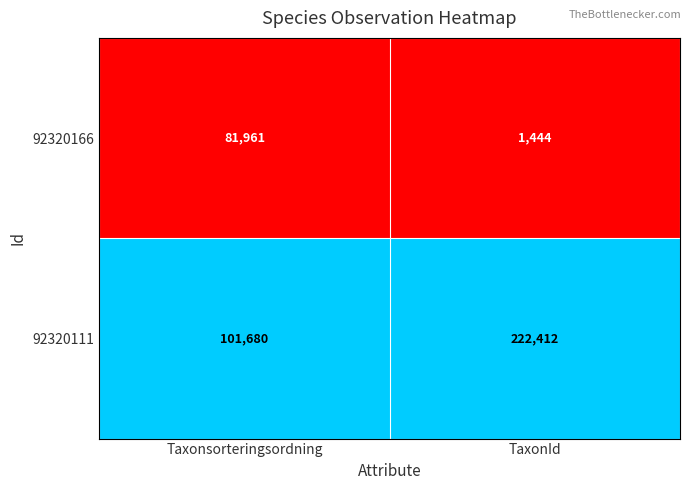

Rank the series by their maximum value, from highest to lowest.

92320111, 92320166